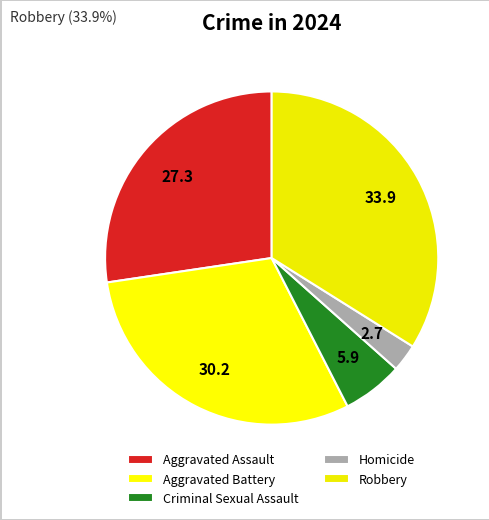

How many slices are in this pie chart?

5